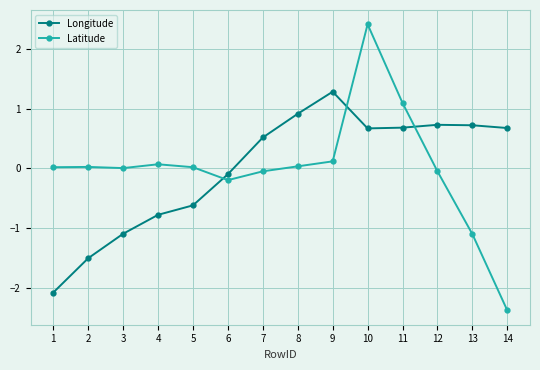

In Longitude, how many points are lower than both neighbors (excluding endpoints)?

1